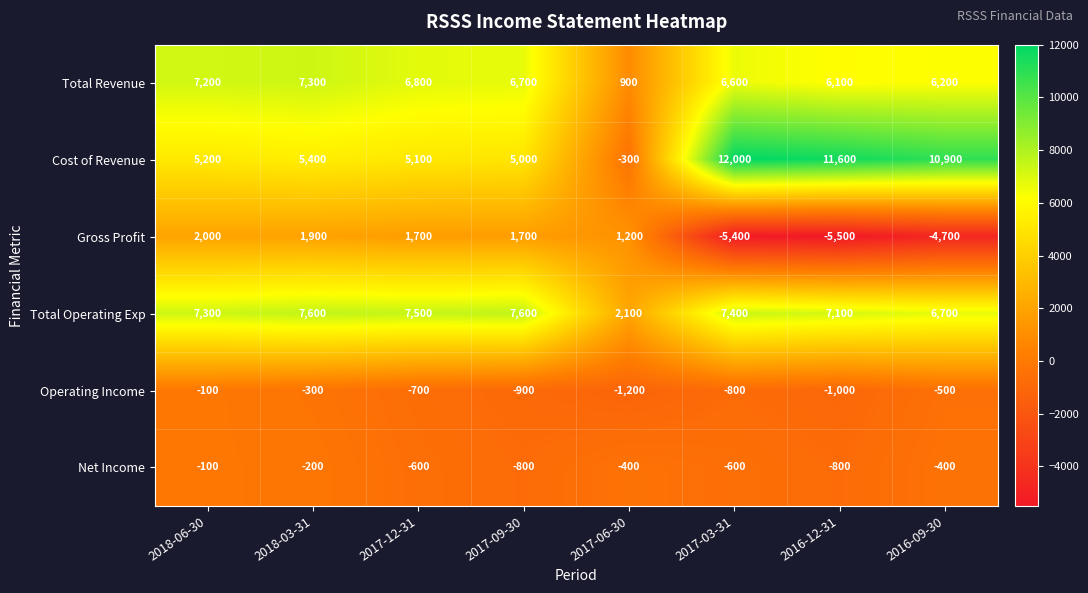

Which category has the highest value across all series?

2017-03-31